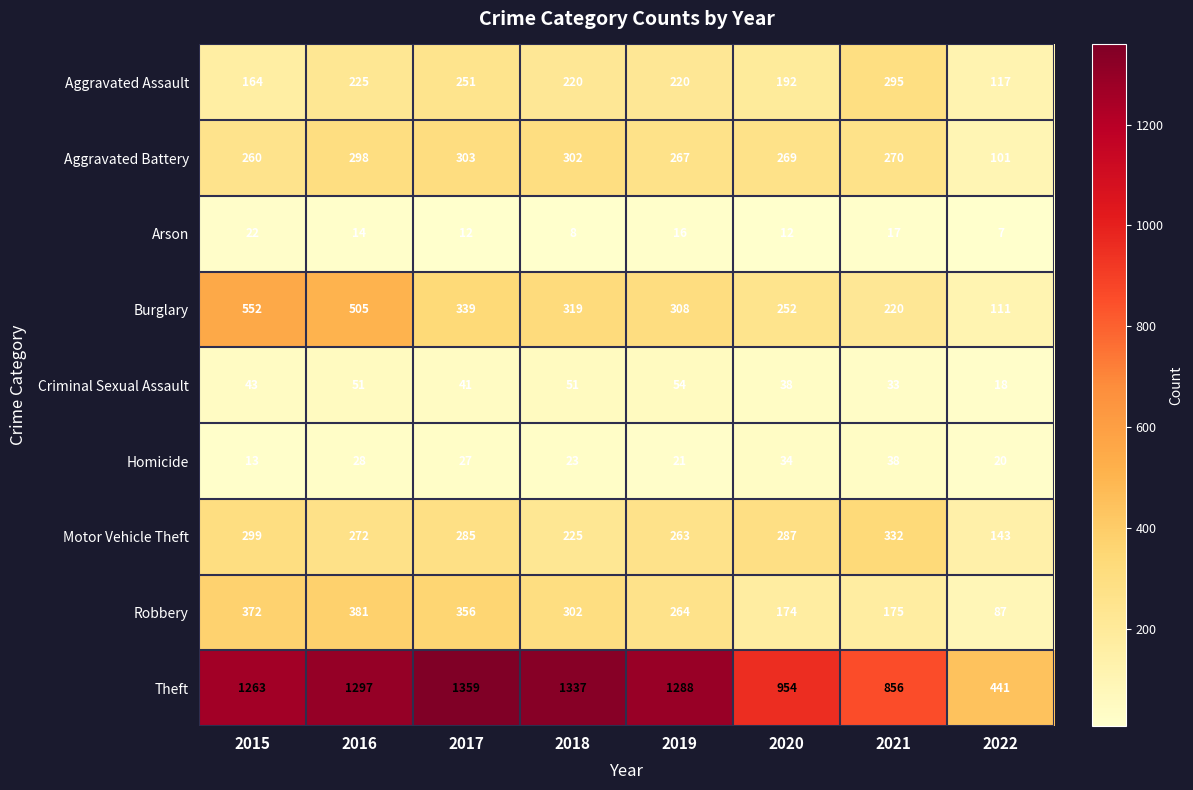

How many data points does each series have?

8